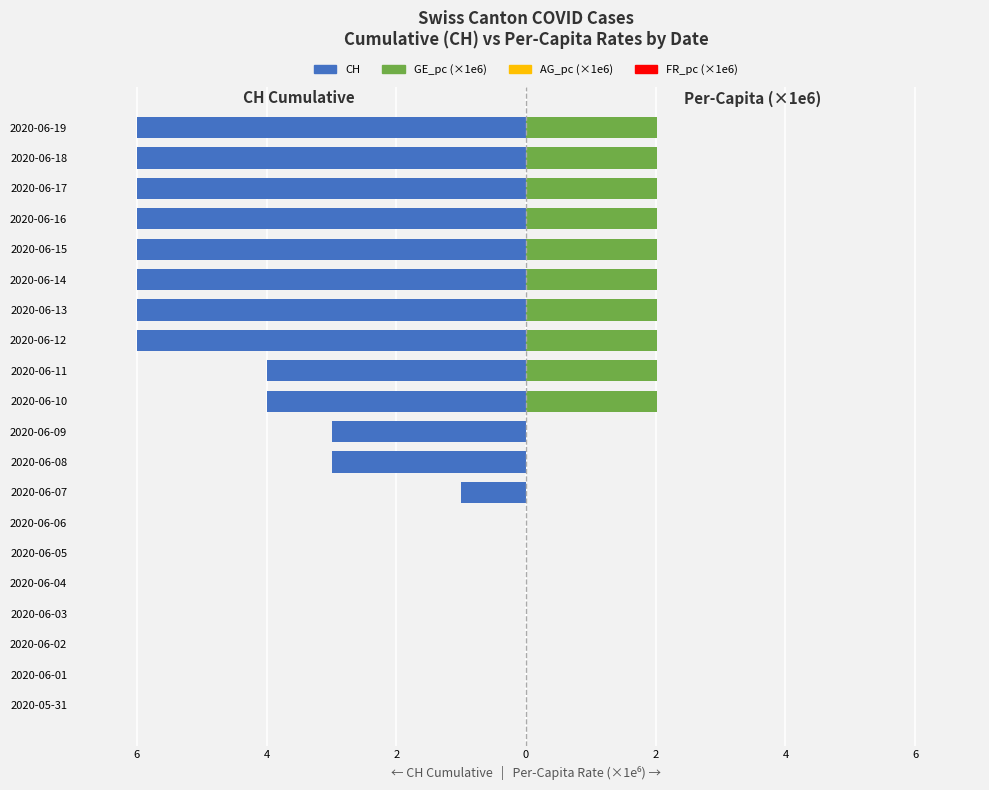

Does the chart contain any negative values?

Yes